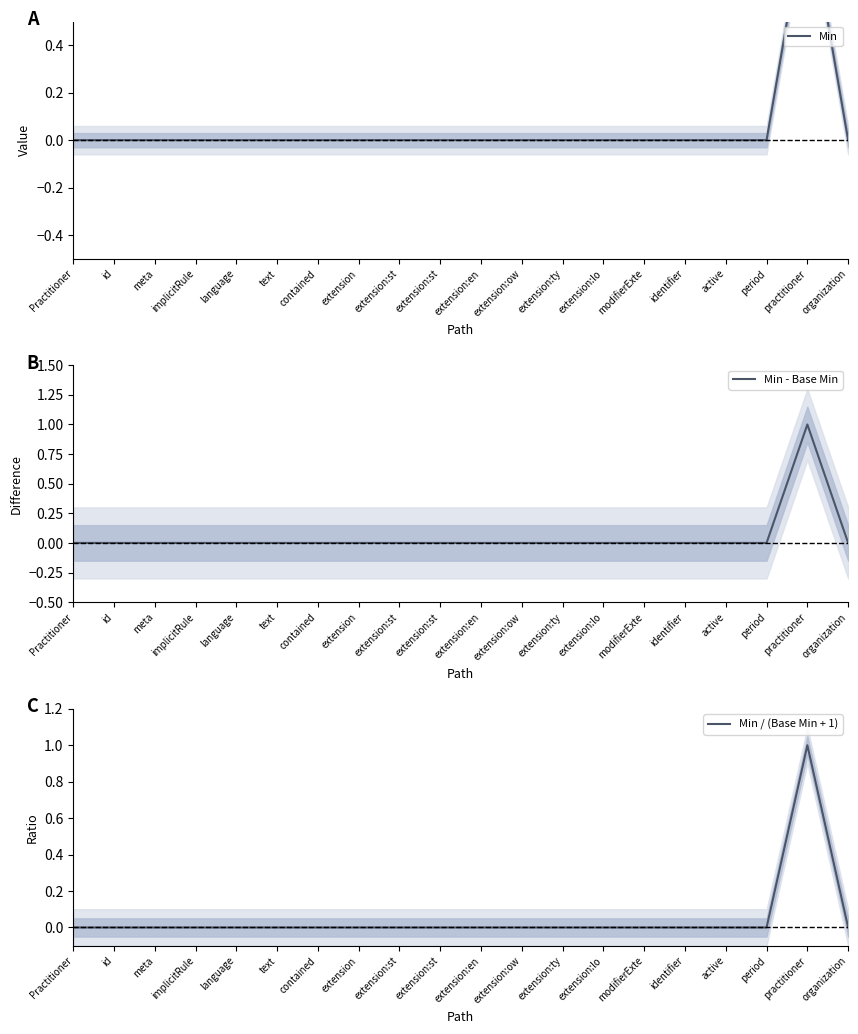

Which series has the largest range (max minus min)?

Min